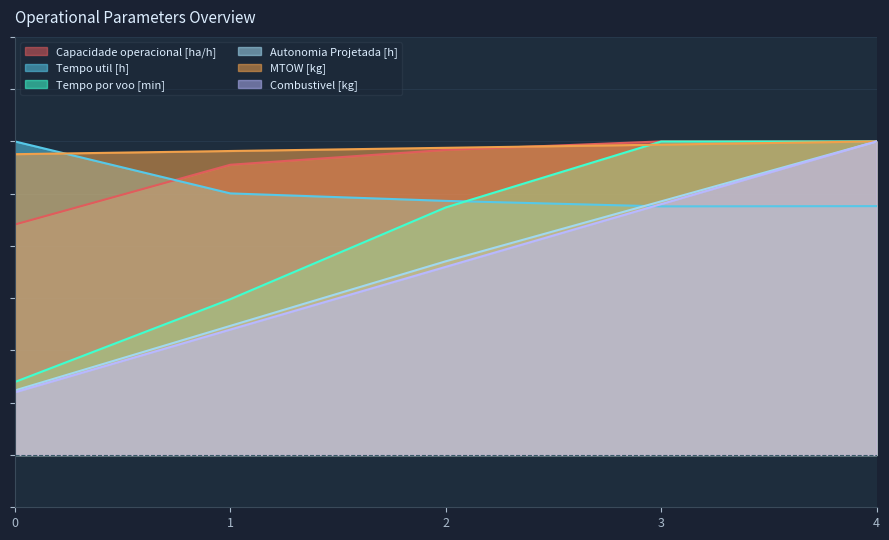

How many times do MTOW [kg] and Capacidade operacional [ha/h] cross each other?

2